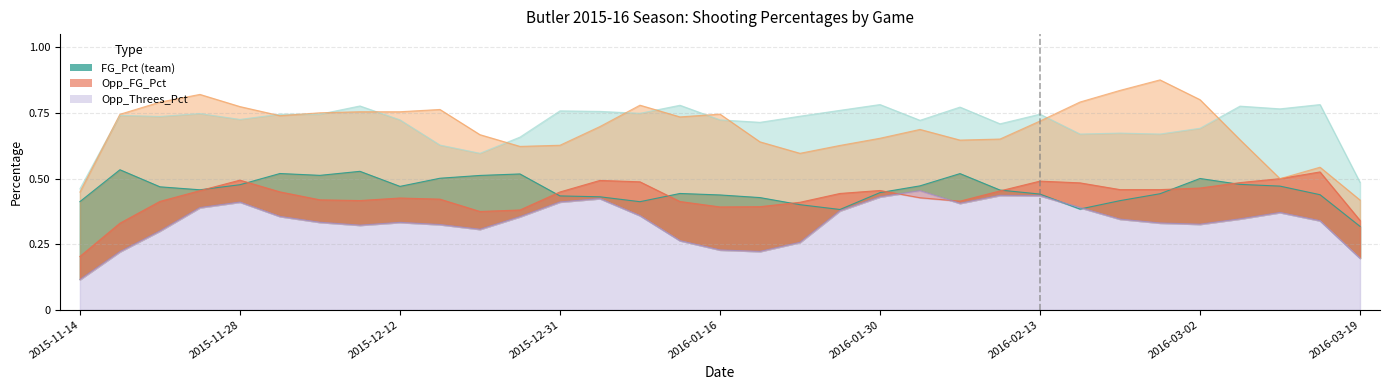

What position from the right is 2016-01-23?

15